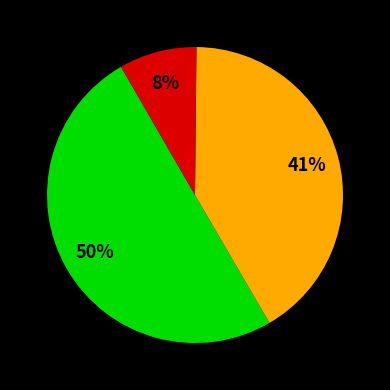

To the nearest percent, what is the average slice percentage?

33%